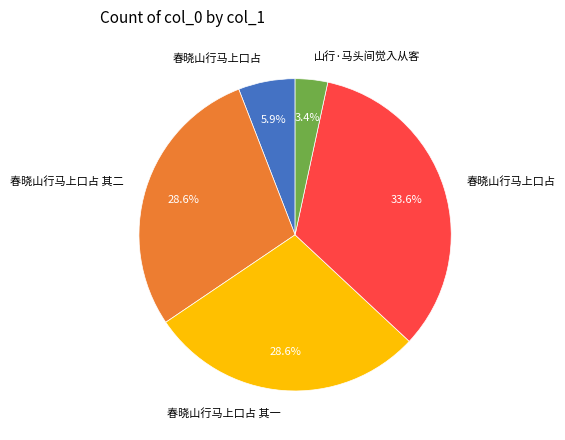

Is there any slice that represents more than half of the pie?

No